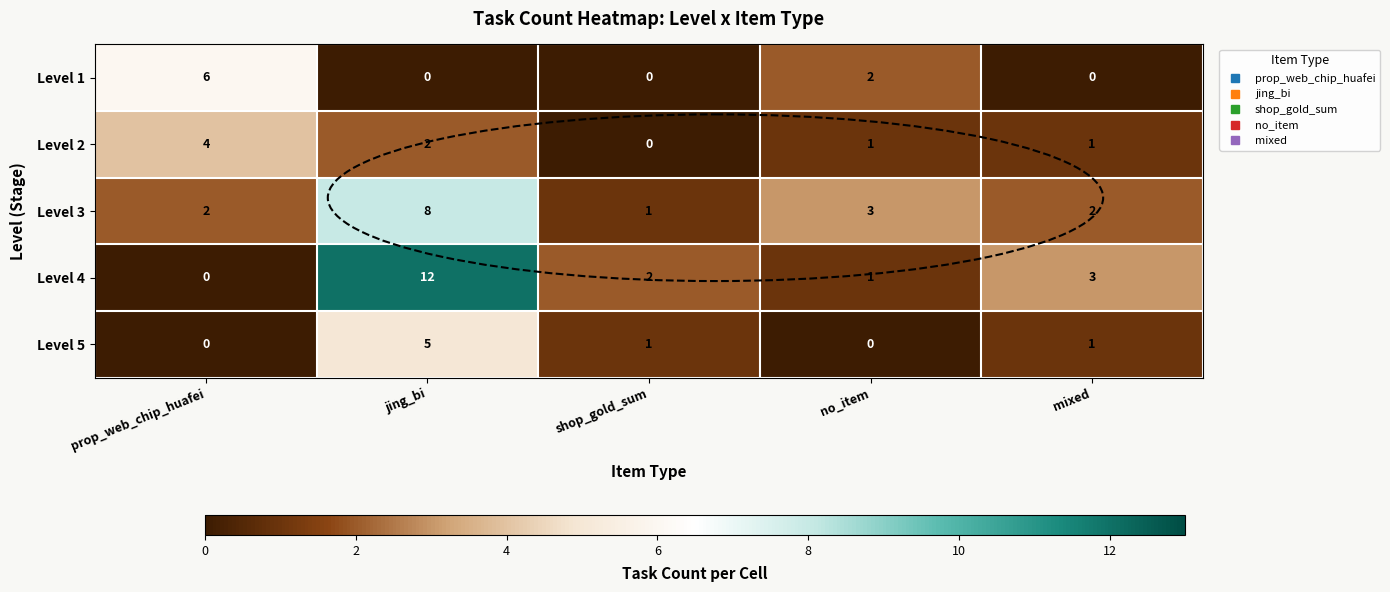

Between jing_bi and no_item, which series saw the biggest shift?

Level 4